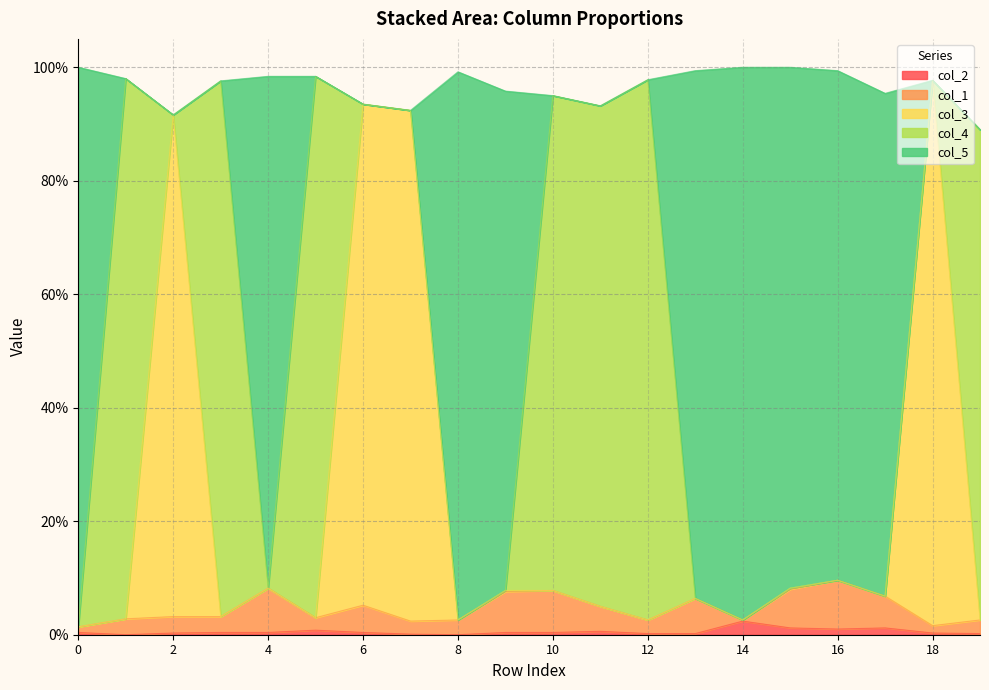

What are all the series names shown in the legend?

col_2, col_1, col_3, col_4, col_5